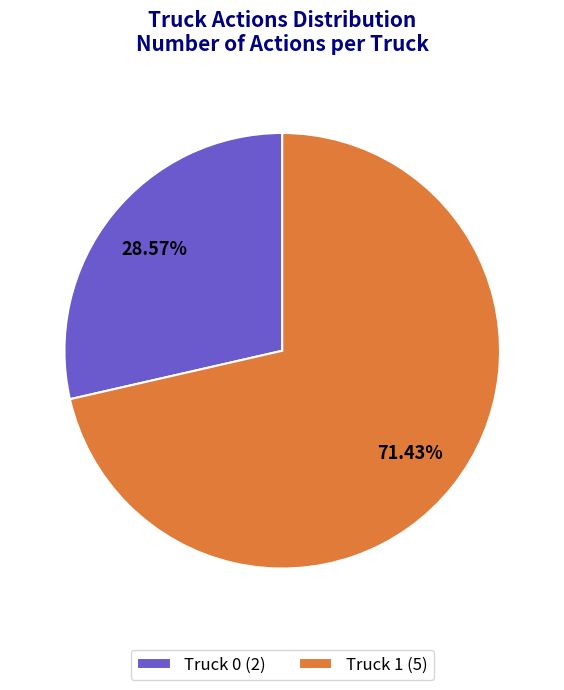

What is the total percentage of Truck 1 and Truck 0?

100.0%